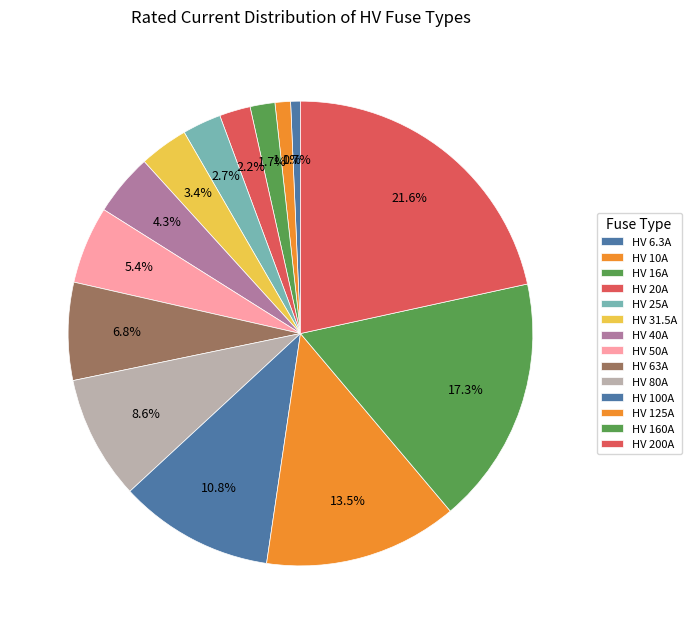

How many slices are in this pie chart?

14